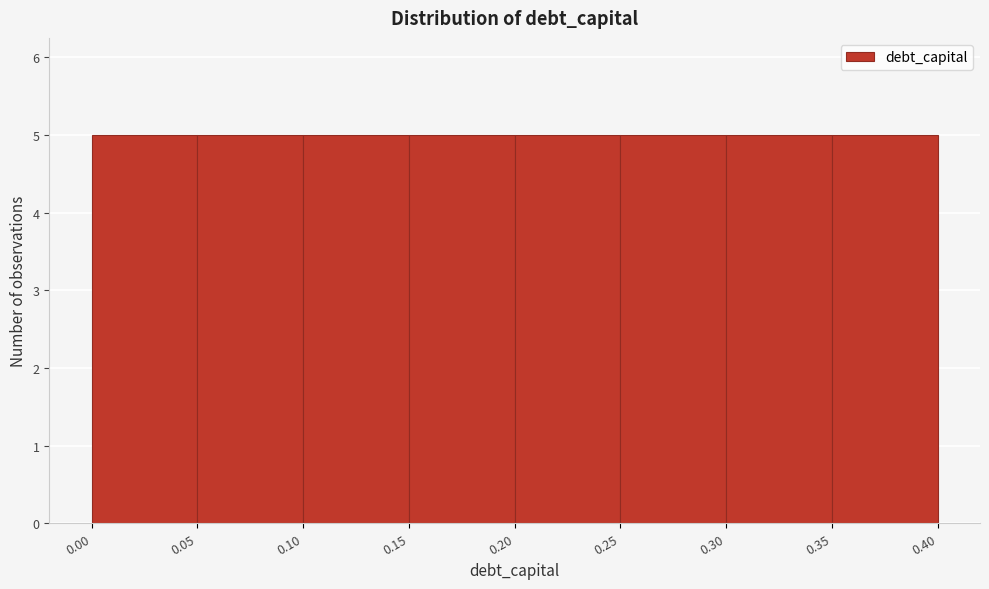

How tall is the bar that spans 0.20 to 0.25 on the x-axis? The values are not printed on the chart, so give them approximately, as read against the axis.

5